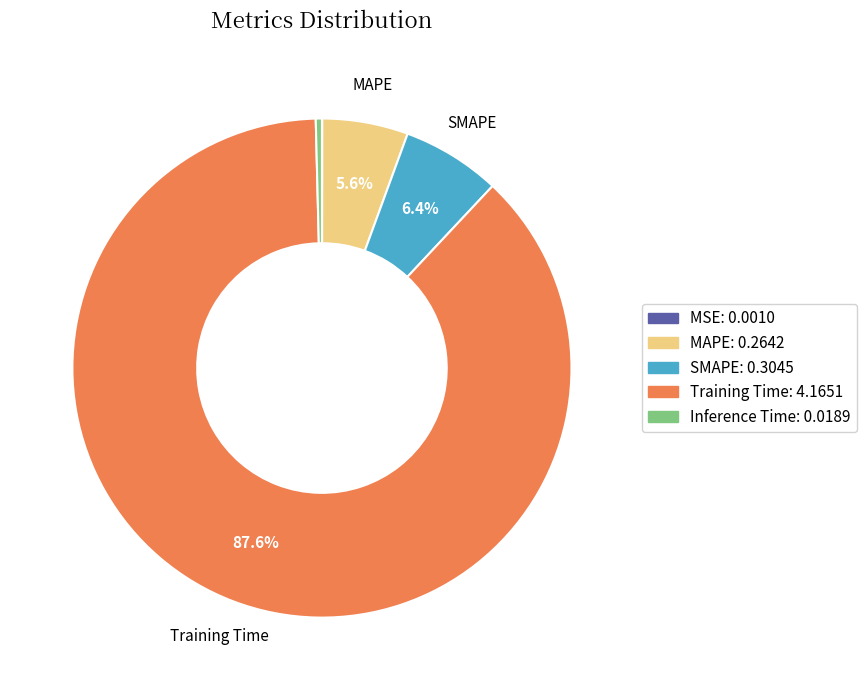

Approximately how many times larger is the value at MAPE compared to Training Time?

0.1